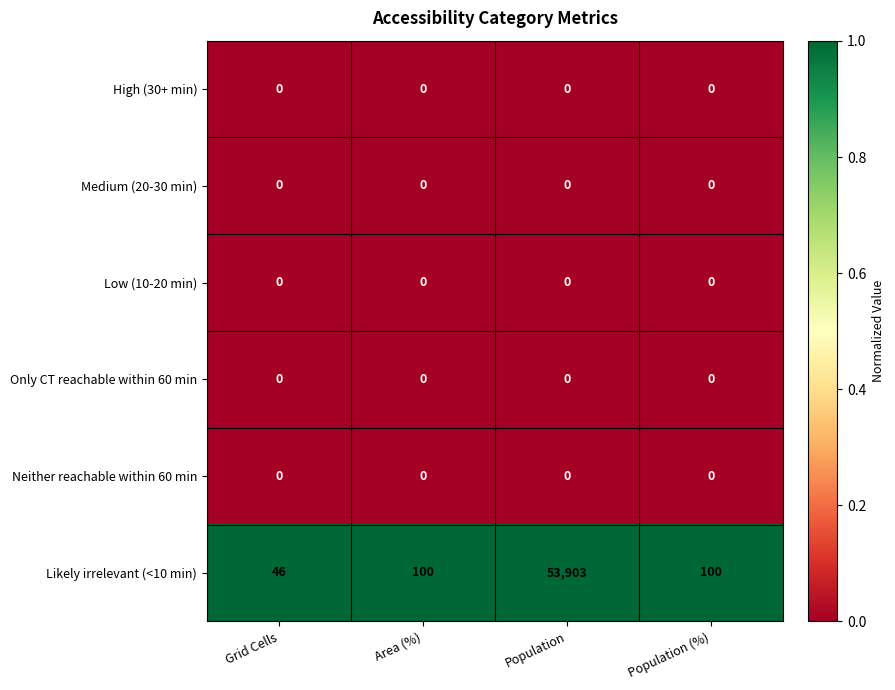

Which label corresponds to the largest value in the chart?

Population